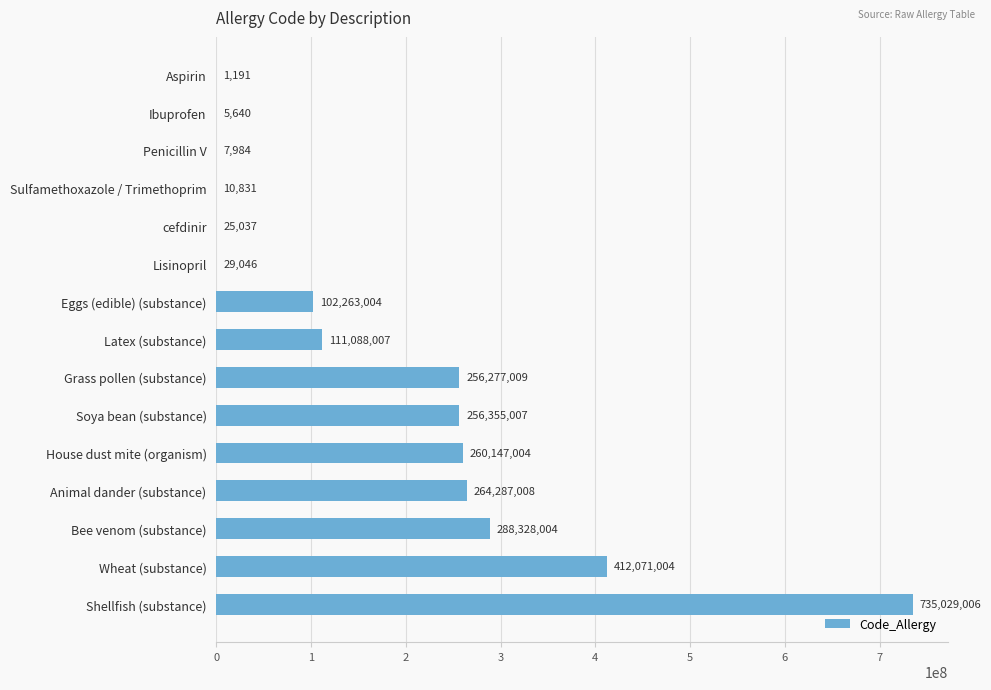

What is the sum of all values?

2685924782